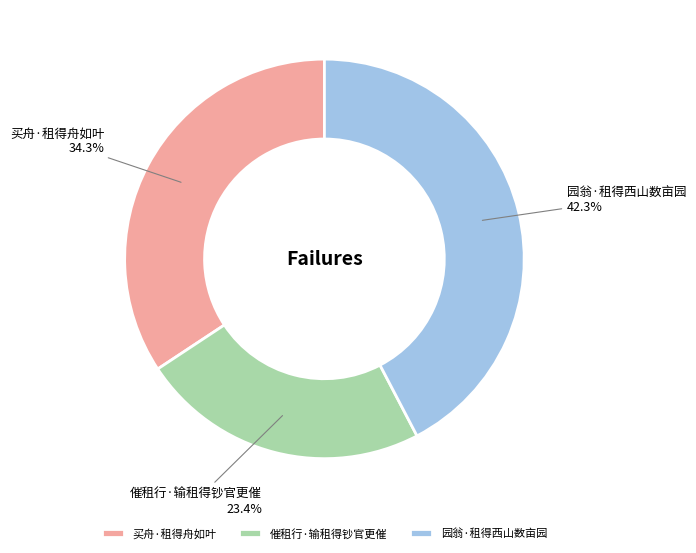

To the nearest percent, what is the average slice percentage?

33%